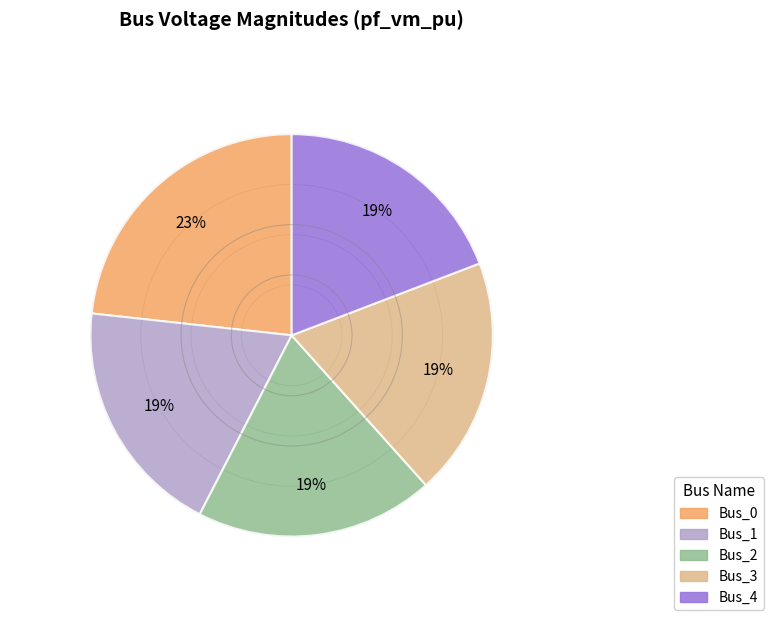

Do Bus_0 and Bus_4 together represent more than half of the pie?

No